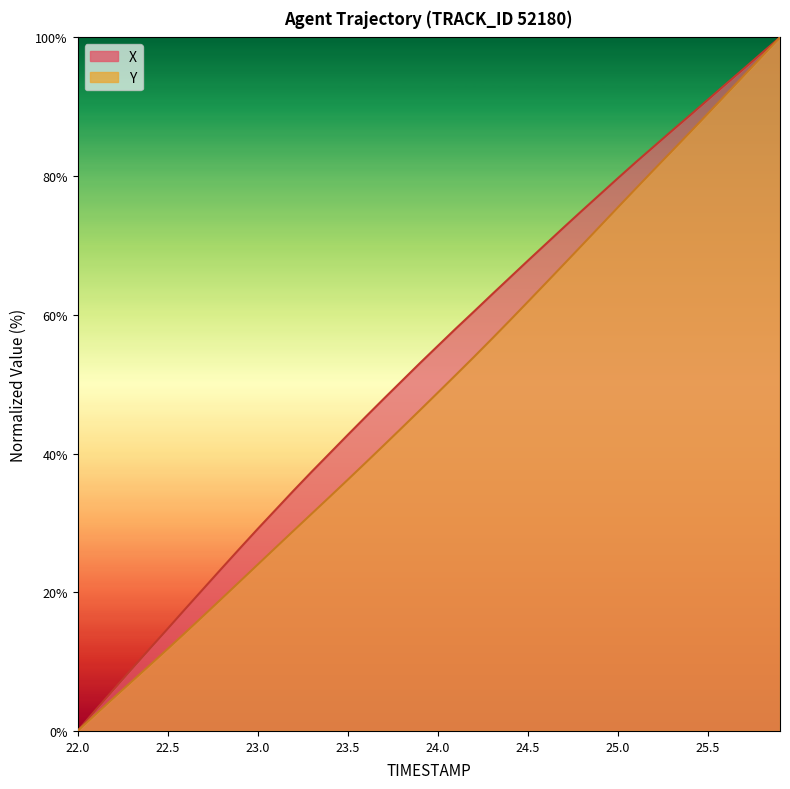

True or false: X and Y cross at least once.

False